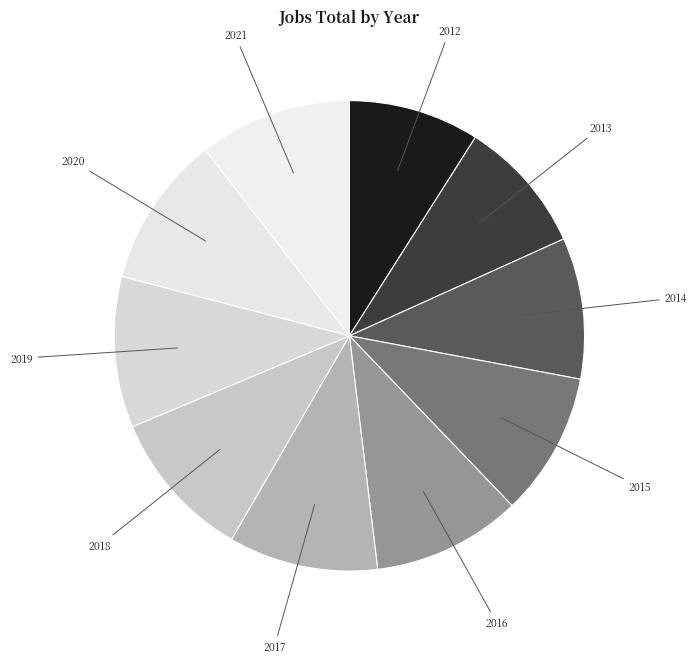

What is the ratio of the value at 2013 to the value at 2012?

1.0